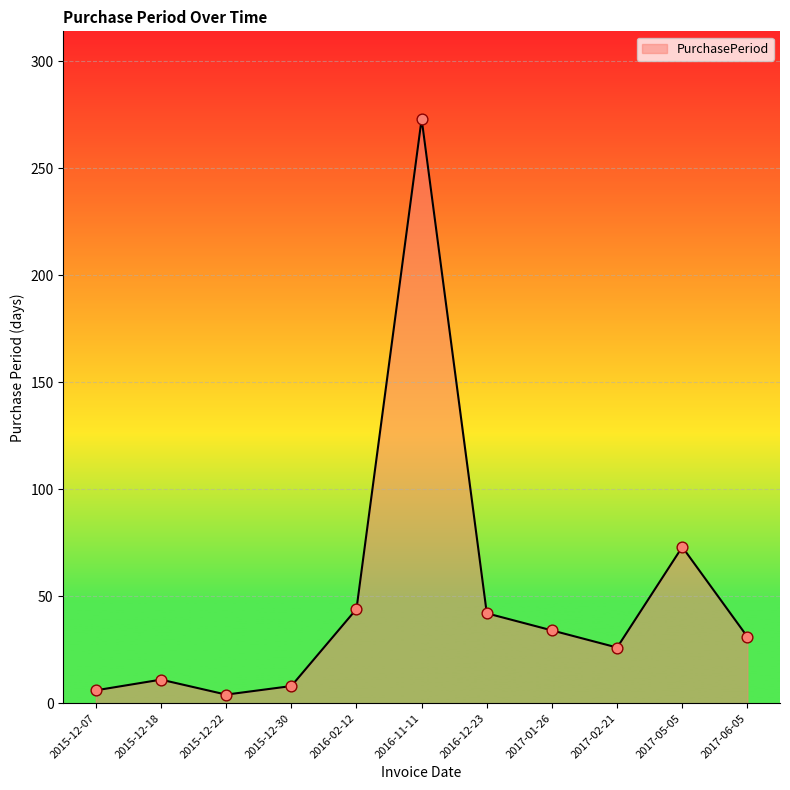

Approximately how many times larger is the value at 2017-02-21 compared to 2016-12-23?

0.6